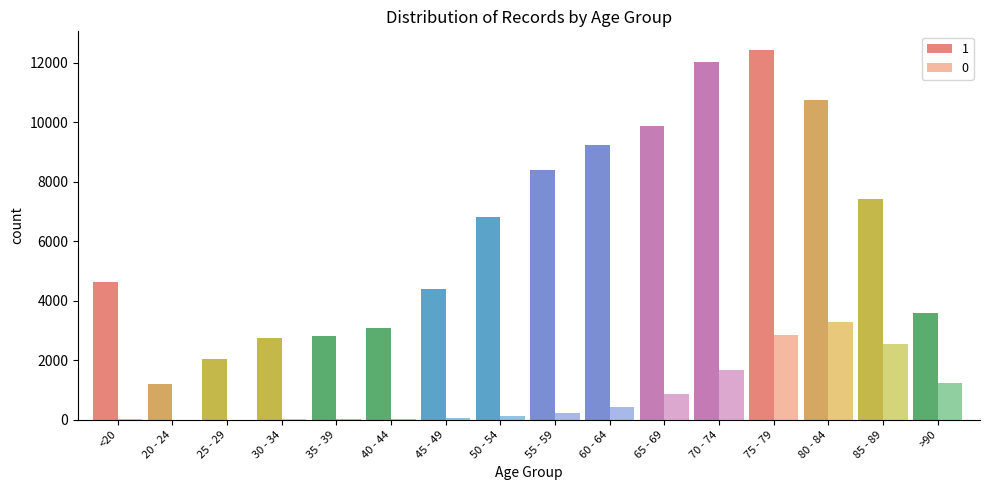

At which category is the sum across all series the highest?

75 - 79